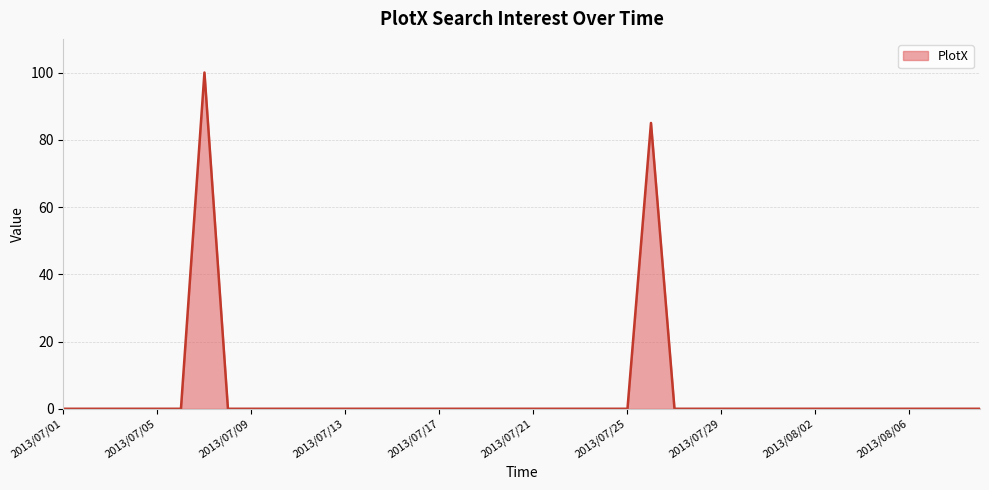

What is the difference between the maximum and minimum values?

100